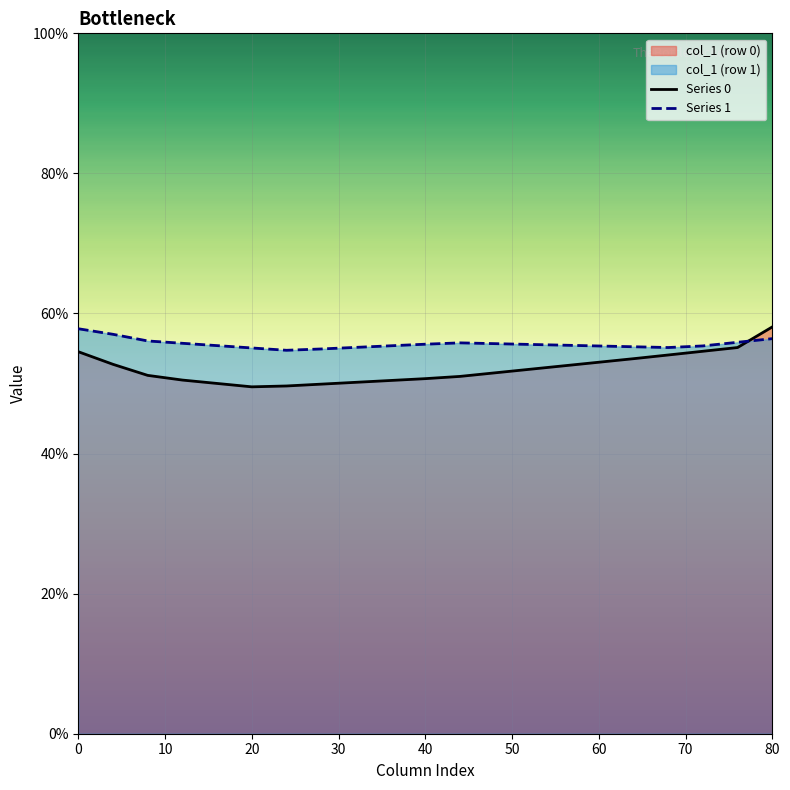

Is the value of Series 1 at 16 greater than the value of Series 0 at 20?

Yes